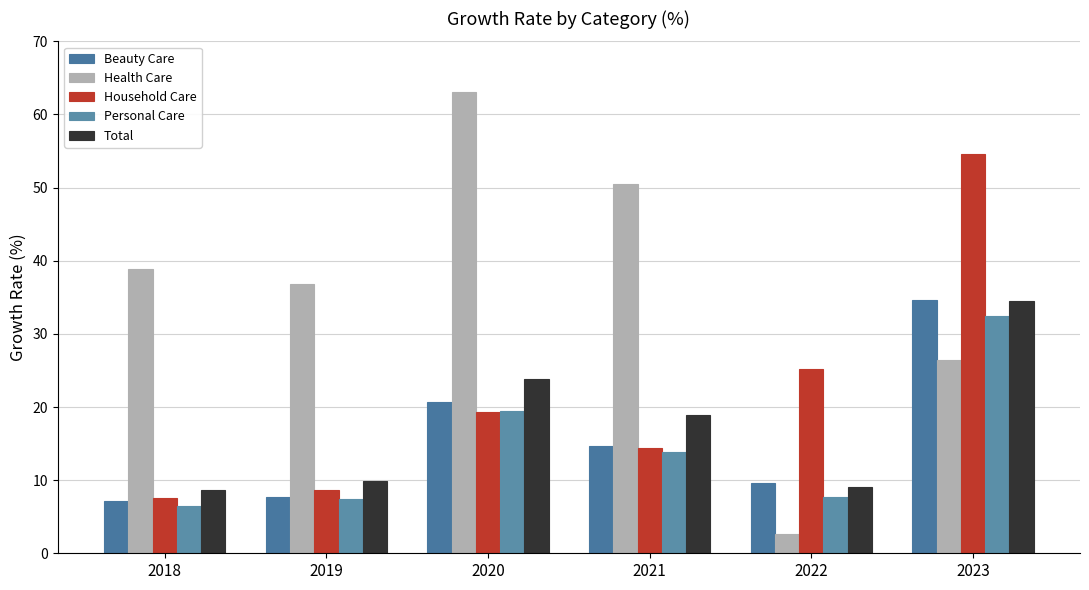

What is the spread (max minus min) of values at 2020?

43.7